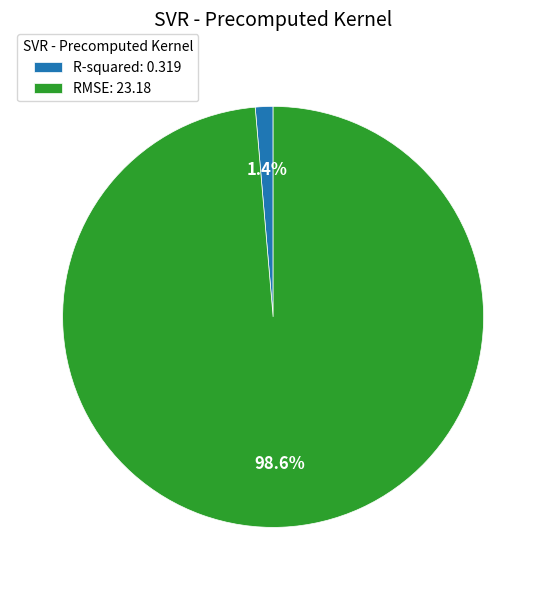

To the nearest percent, what is the average slice percentage?

50%